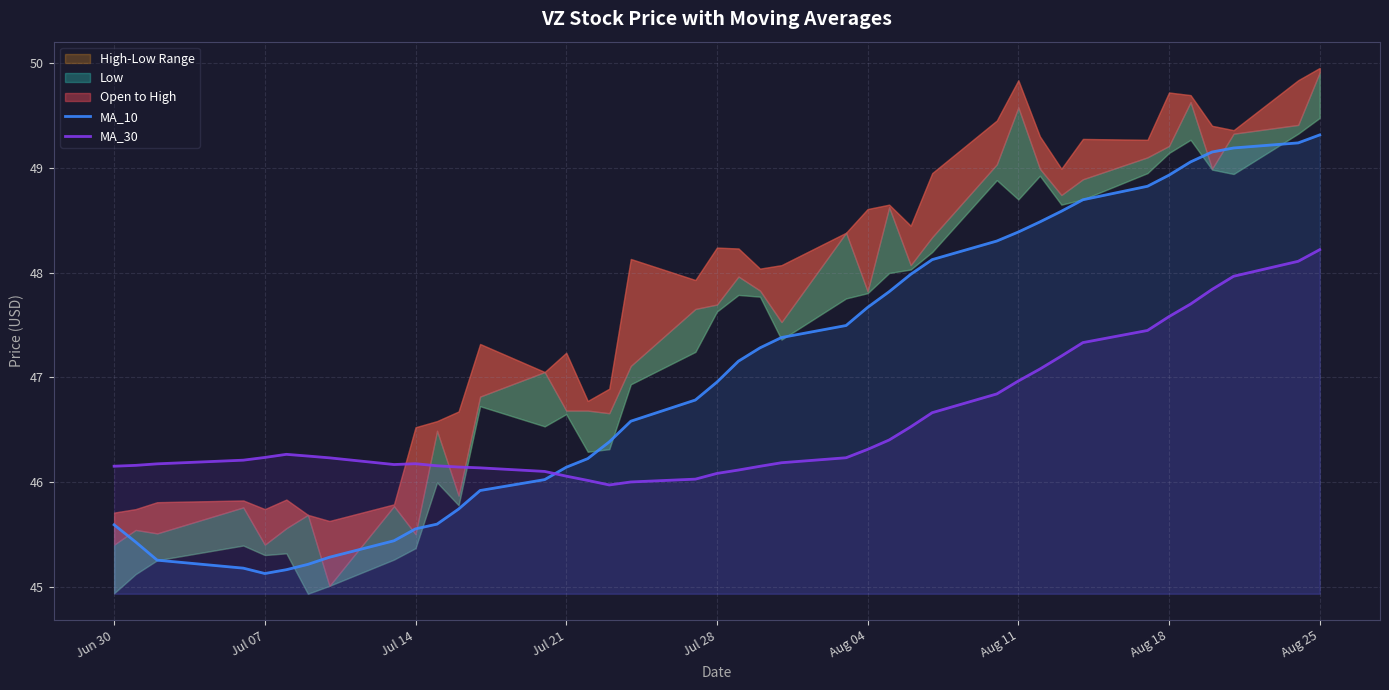

How many intersections are there between MA_30 and MA_10?

1